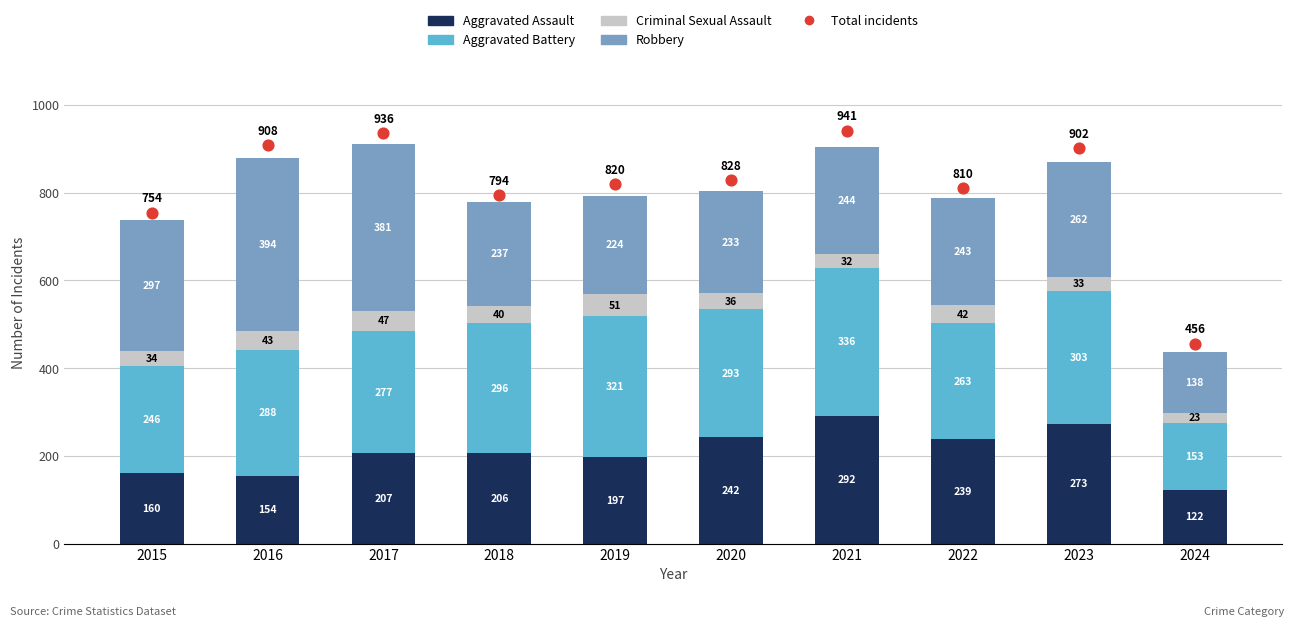

What is the total value across all series at 2021?

1845